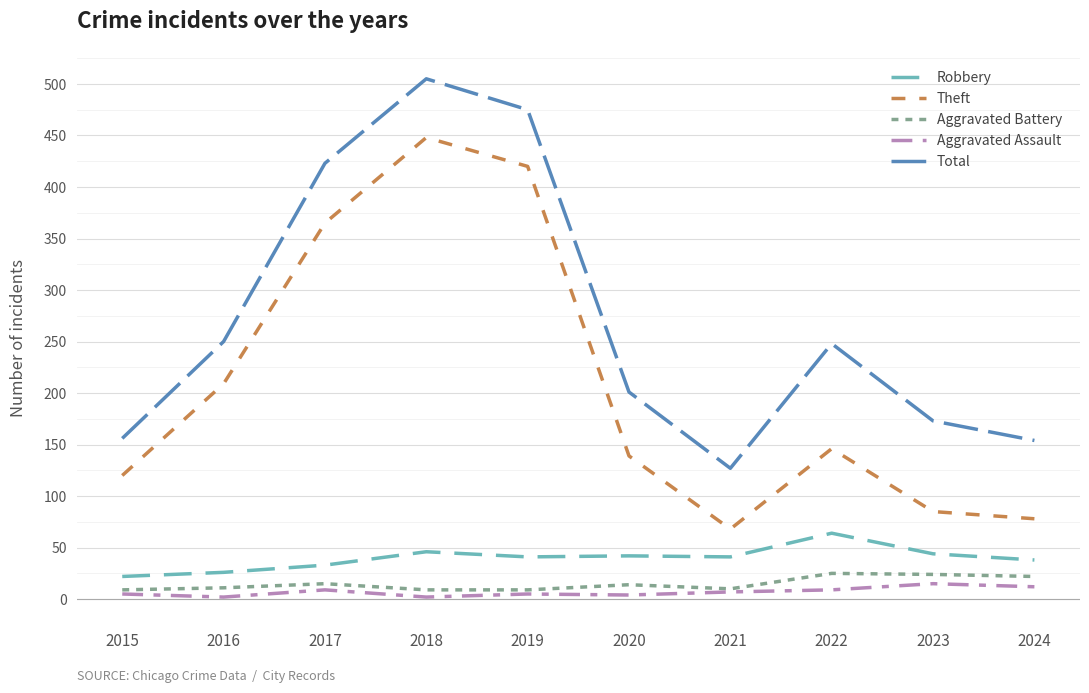

At 2018, list the series in order from smallest to largest.

Aggravated Assault, Aggravated Battery, Robbery, Theft, Total